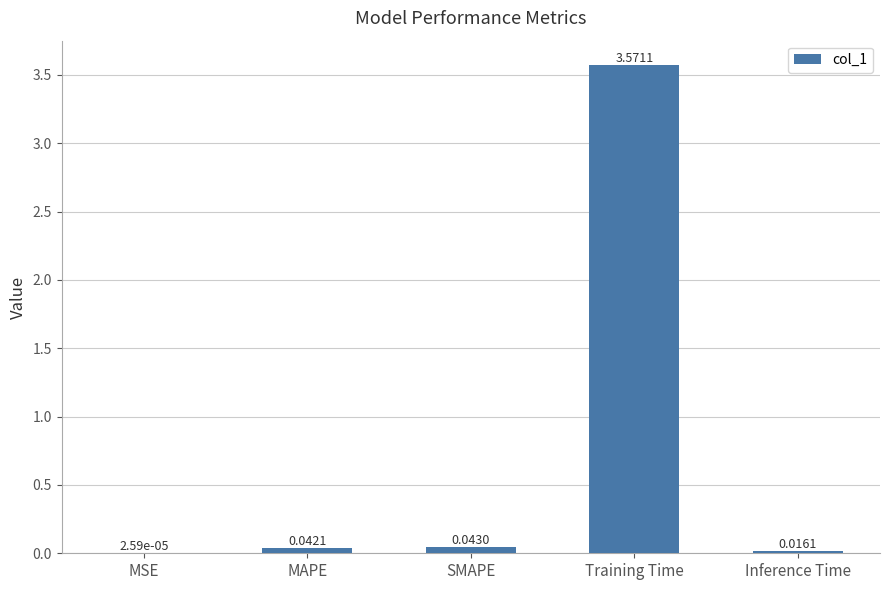

At which category does the chart reach its peak across all series?

Training Time